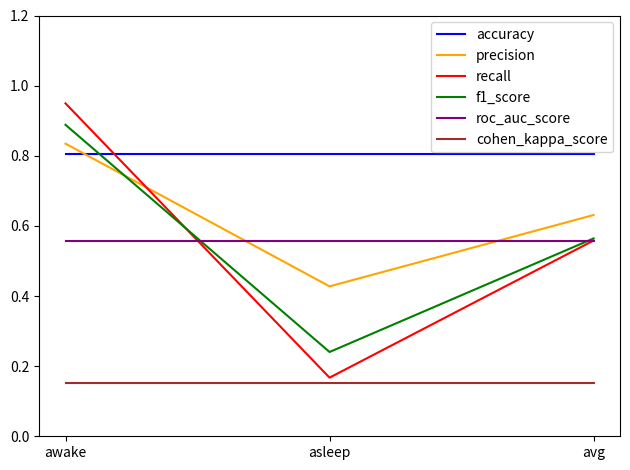

The precision series shows 0.3 at avg. True or false?

False